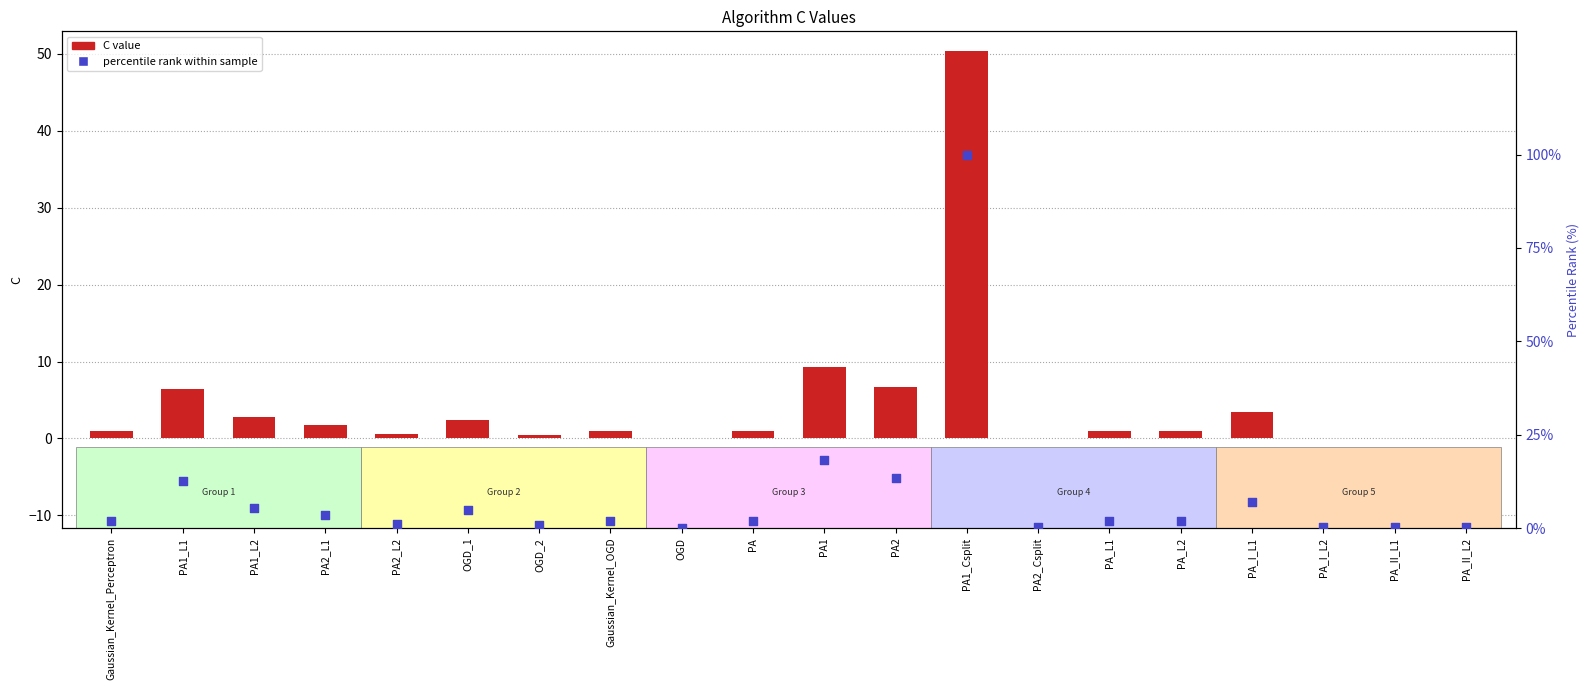

Which series has the largest total across all categories?

percentile rank within sample